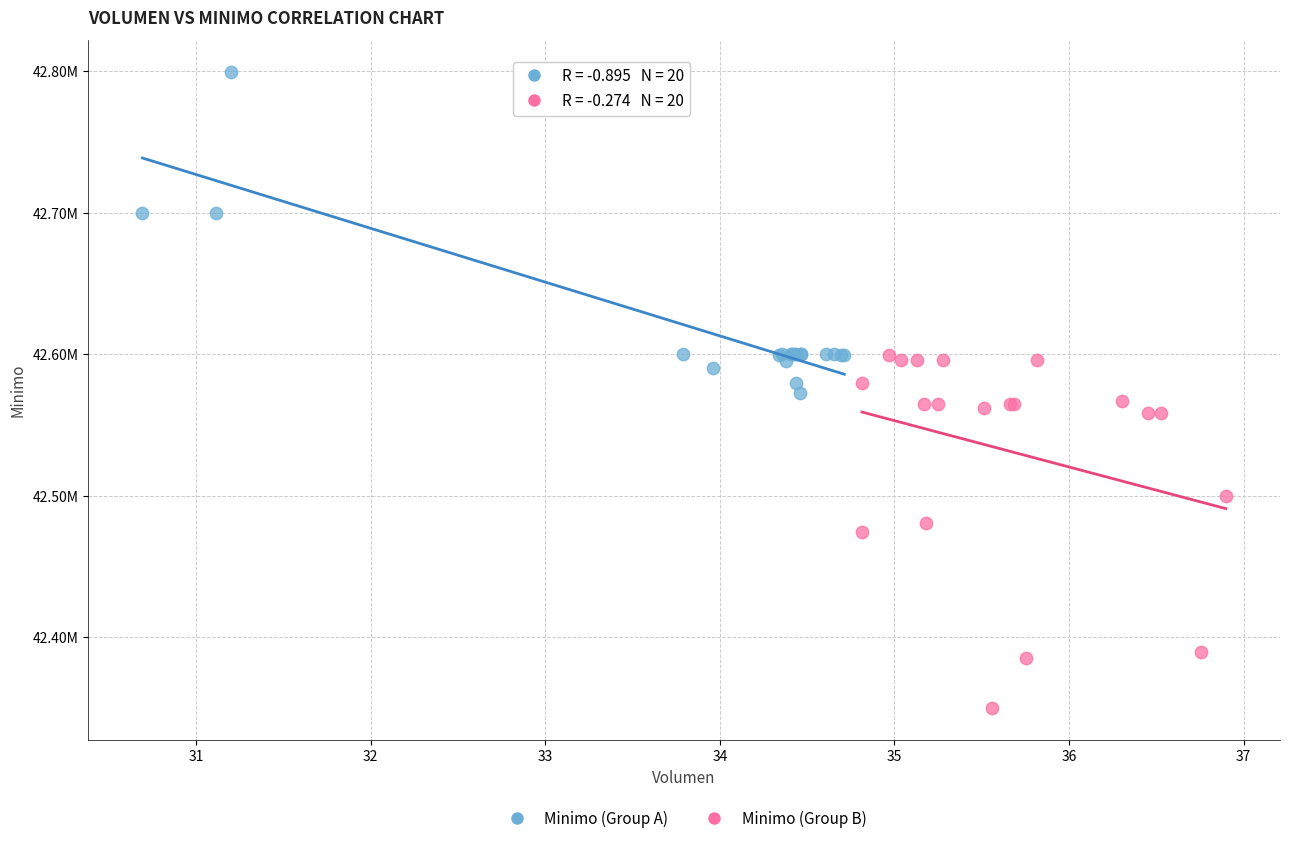

What are all the series names shown in the legend?

Minimo (Group A), Minimo (Group B)